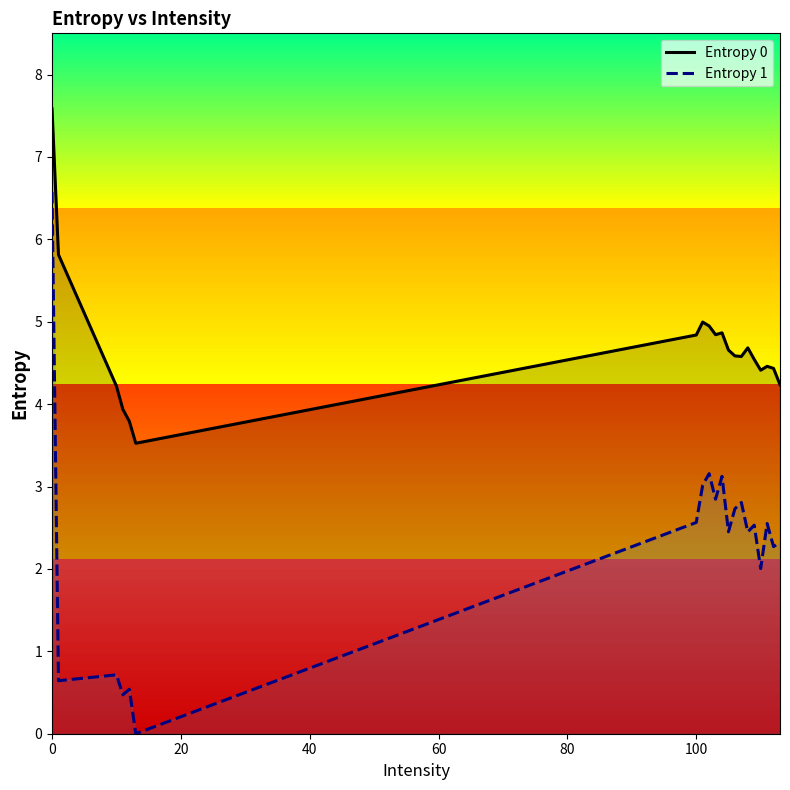

Reading right to left, extract all data points from this chart.

Entropy 0: 4.2	4.4	4.5	4.4	4.5	4.7	4.6	4.6	4.7	4.9	4.8	4.9	5.0	4.8	3.5	3.8	3.9	4.2	5.8	7.6
Entropy 1: 2.3	2.3	2.6	2.0	2.5	2.4	2.8	2.7	2.5	3.1	2.8	3.2	3.0	2.6	0.0	0.5	0.5	0.7	0.6	6.6